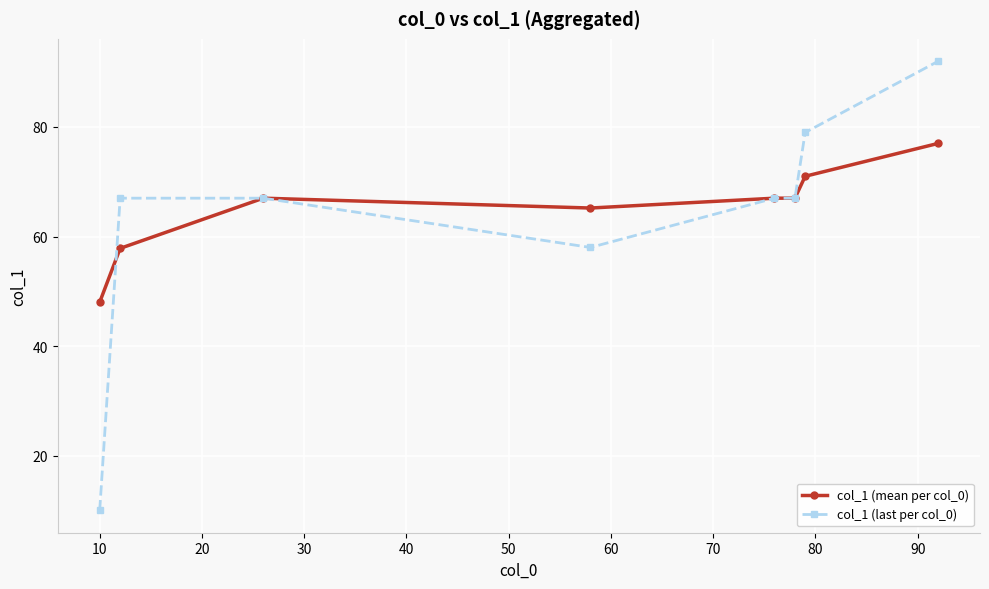

List the series in order of their peak value, lowest first.

col_1 (mean per col_0), col_1 (last per col_0)